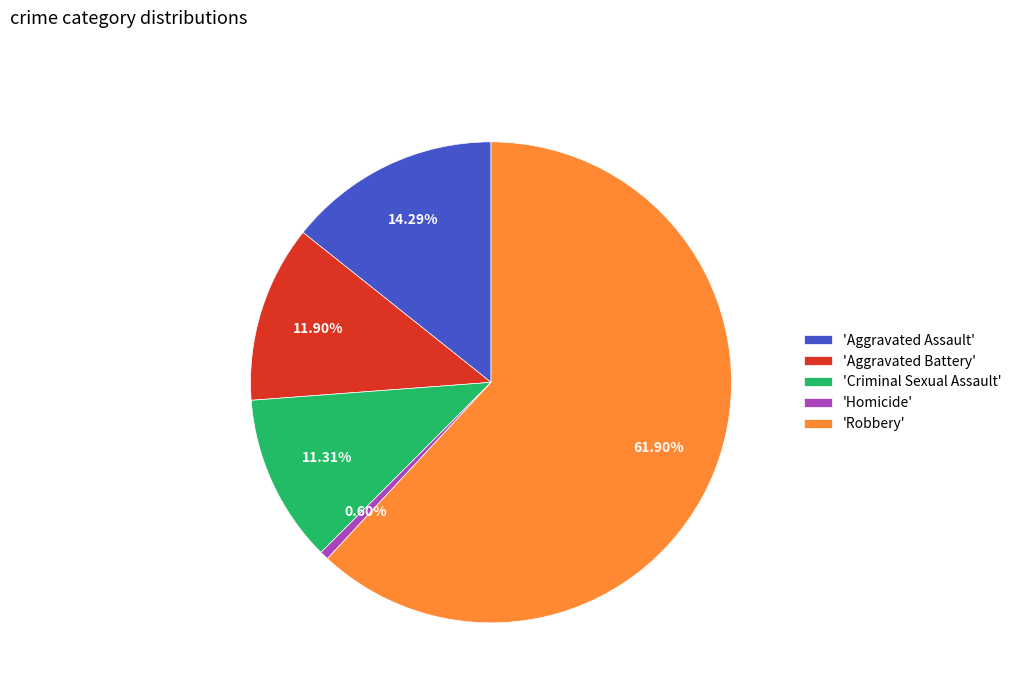

Rank the categories by value from lowest to highest.

'Homicide', 'Criminal Sexual Assault', 'Aggravated Battery', 'Aggravated Assault', 'Robbery'